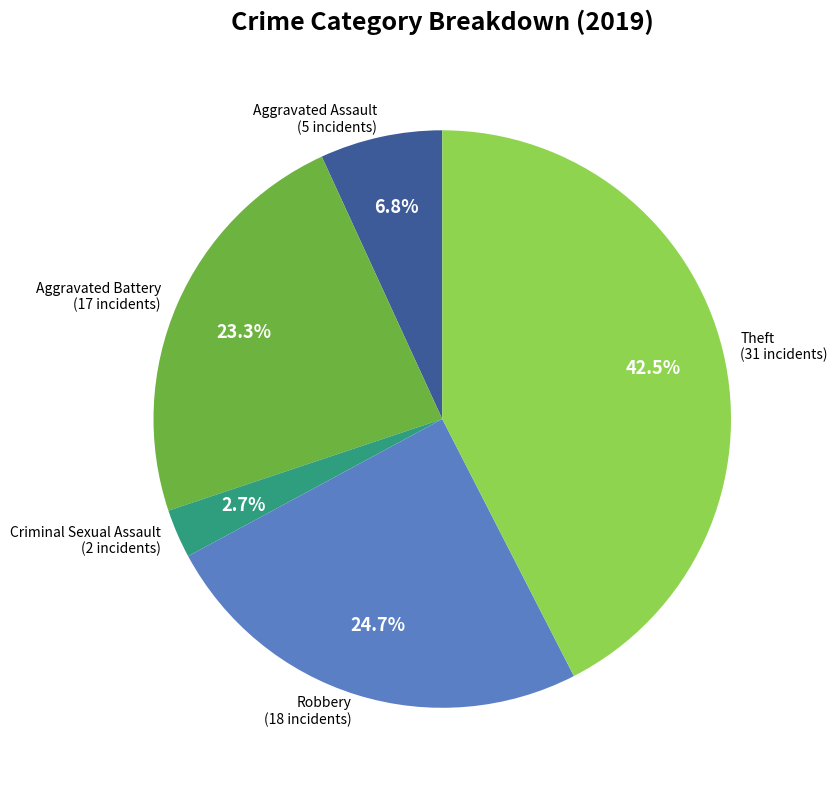

Is there a majority slice in this chart?

No